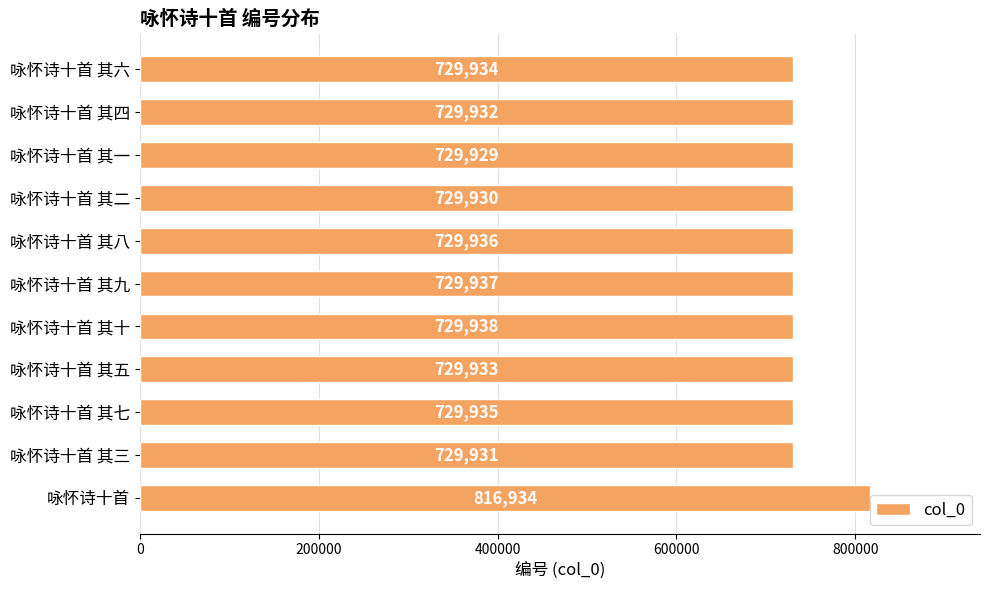

True or false: the data shows 1090321 at 咏怀诗十首 其三.

False